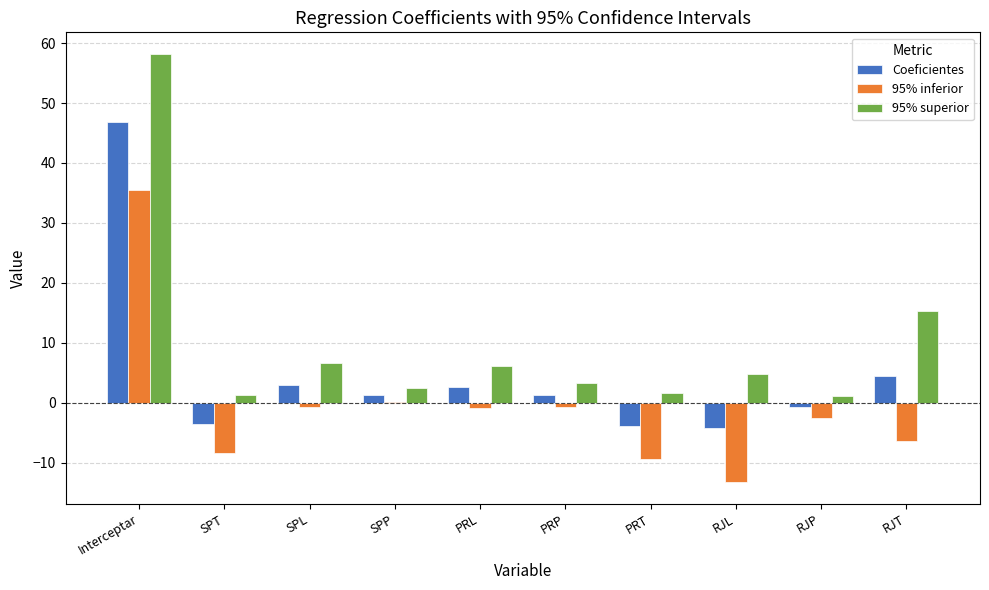

How many positive values does the Coeficientes series have?

6